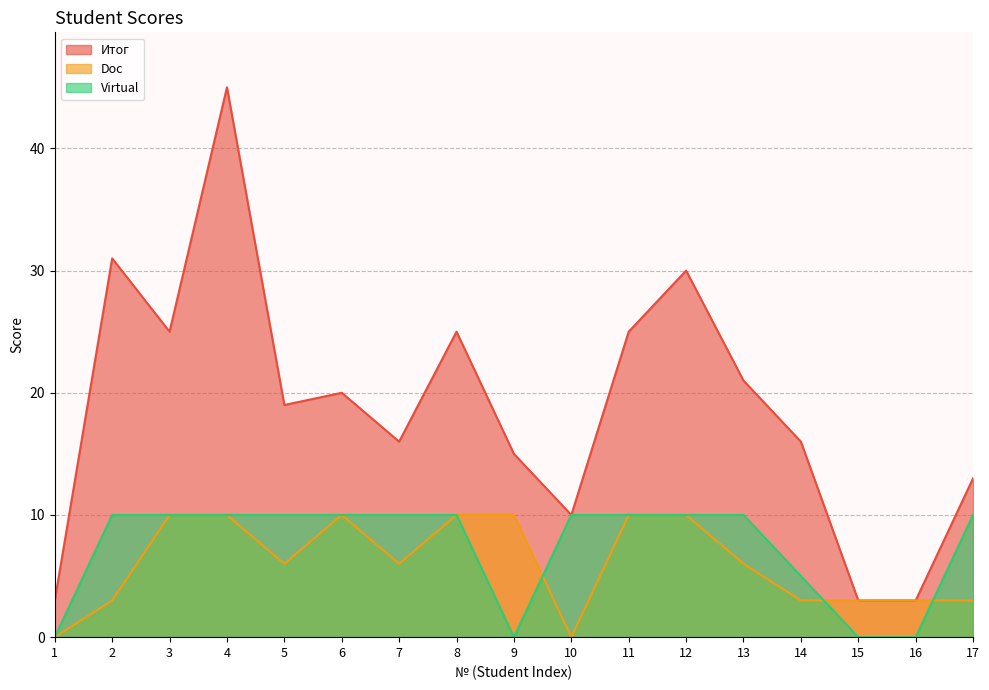

Rank the categories by Итог value from highest to lowest.

4, 2, 12, 3, 8, 11, 13, 6, 5, 7, 14, 9, 17, 10, 1, 15, 16